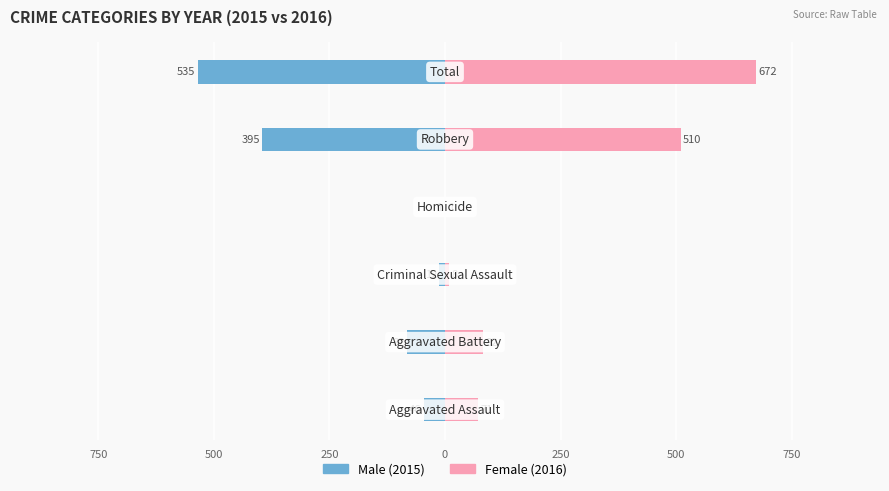

Reading left to right, extract all data points from this chart.

Male: 1000=-46	750=-82	500=-12	250=-1	0=-395	250=-535
Female: 1000=71	750=82	500=8	250=1	0=510	250=672